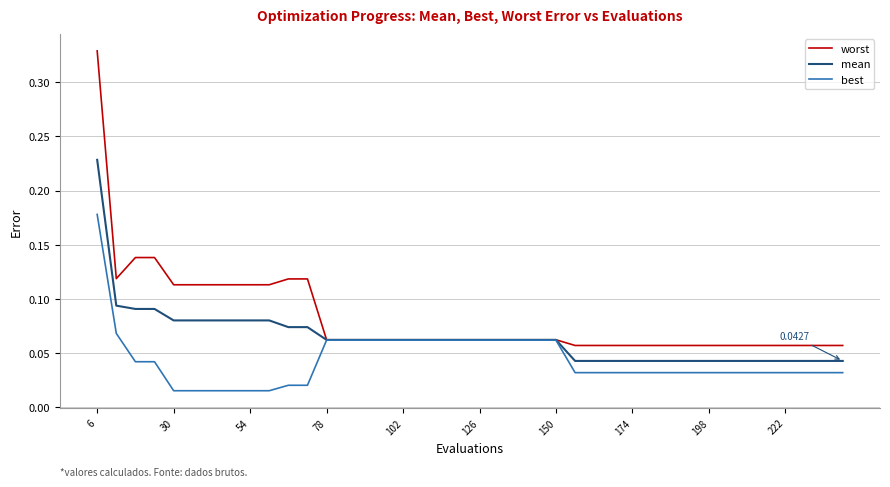

Rank the series by their maximum value, from lowest to highest.

best, mean, worst